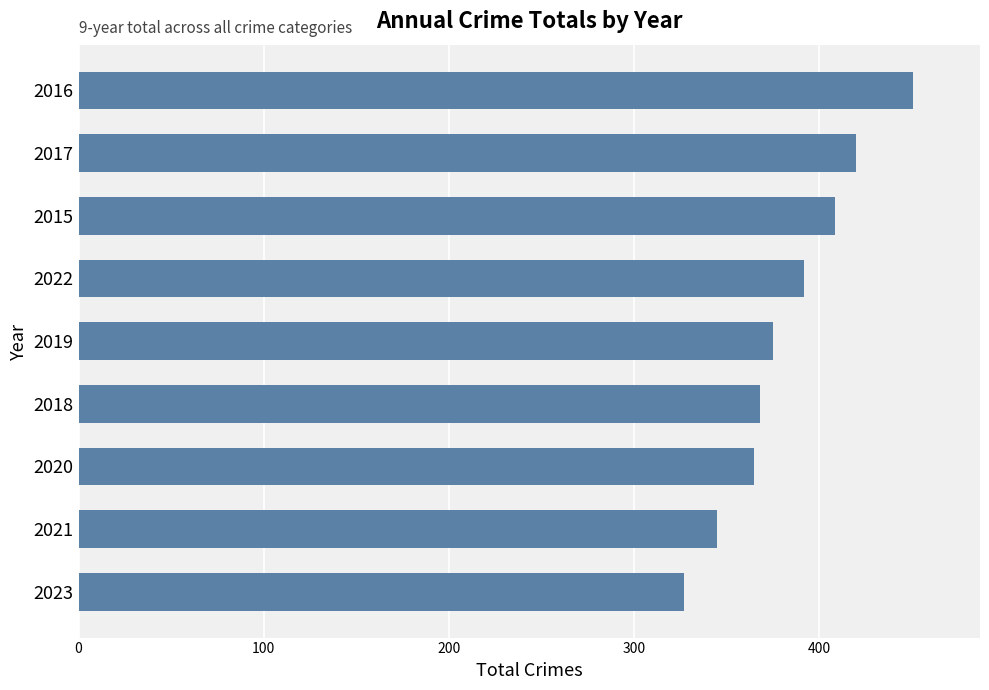

What is the average value?

384